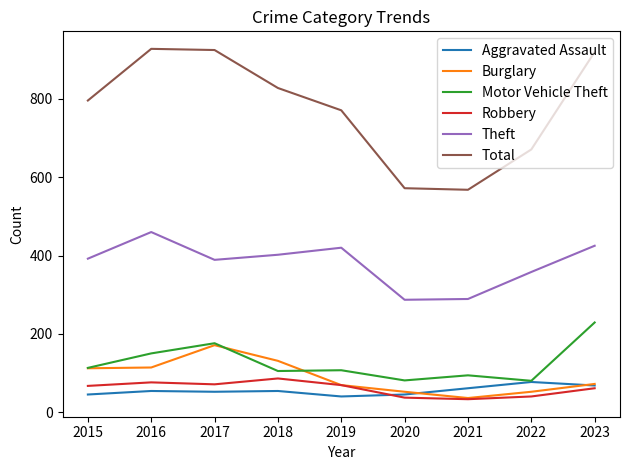

Which series has the largest total across all categories?

Total